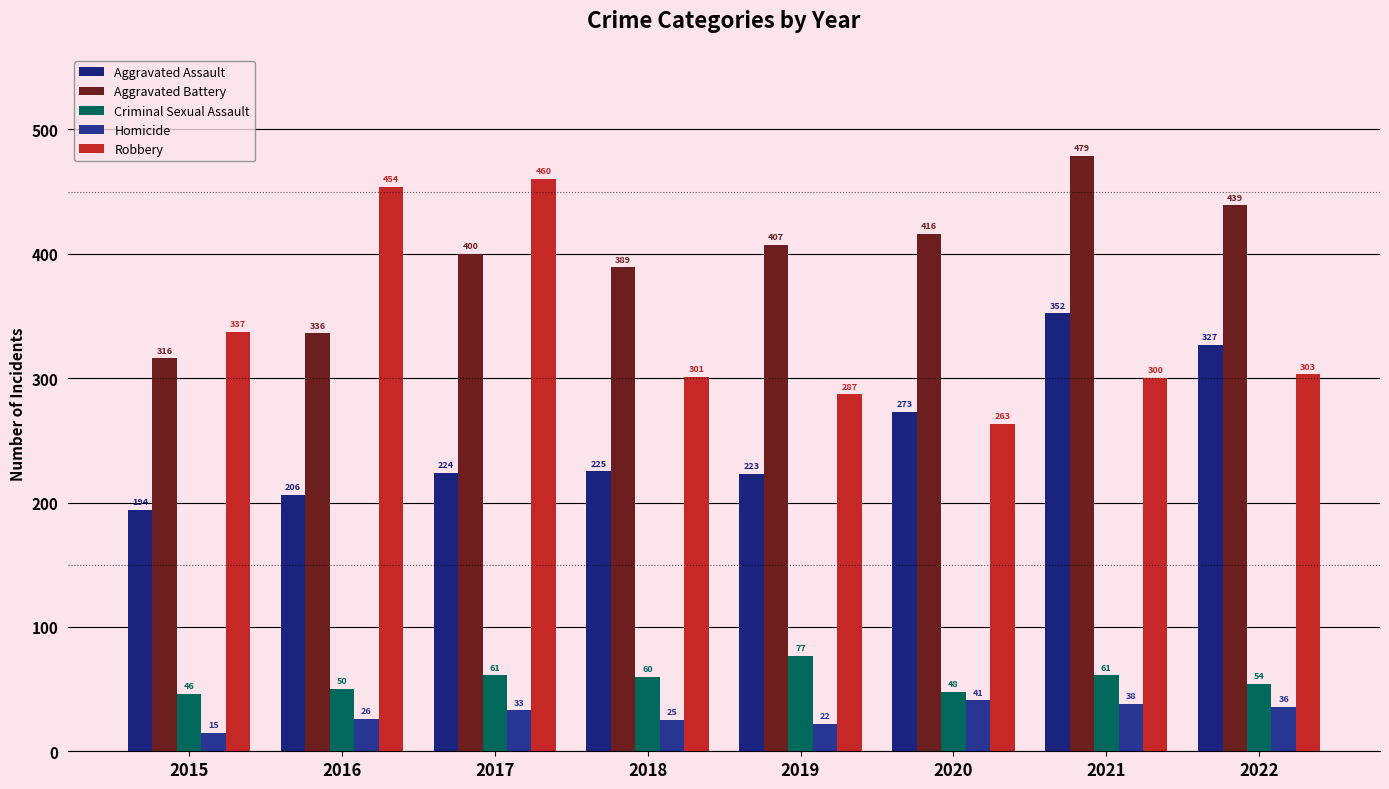

List the series in order of their peak value, highest first.

Aggravated Battery, Robbery, Aggravated Assault, Criminal Sexual Assault, Homicide